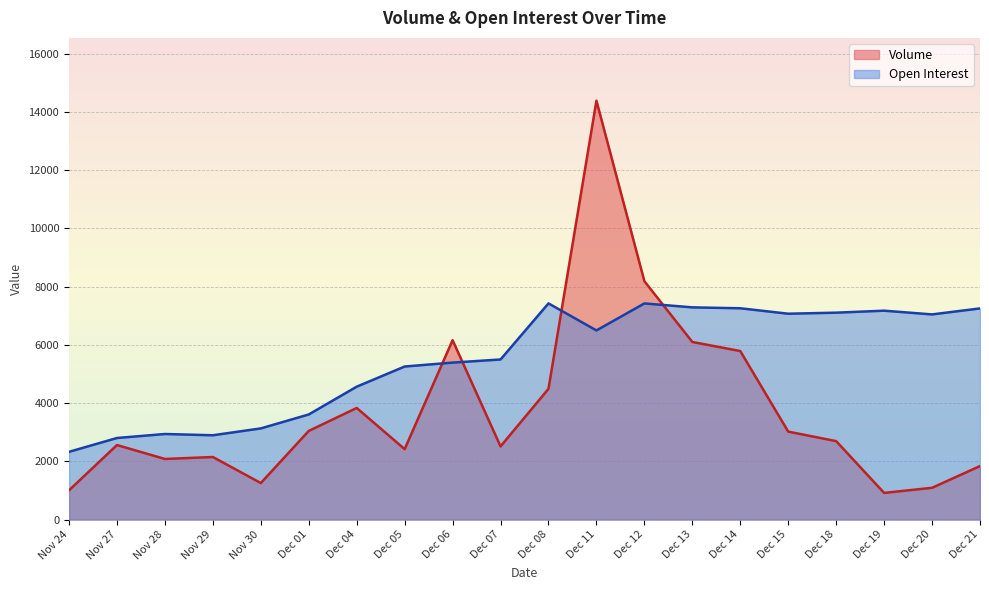

List the series in order of their overall mean, highest first.

Open Interest, Volume